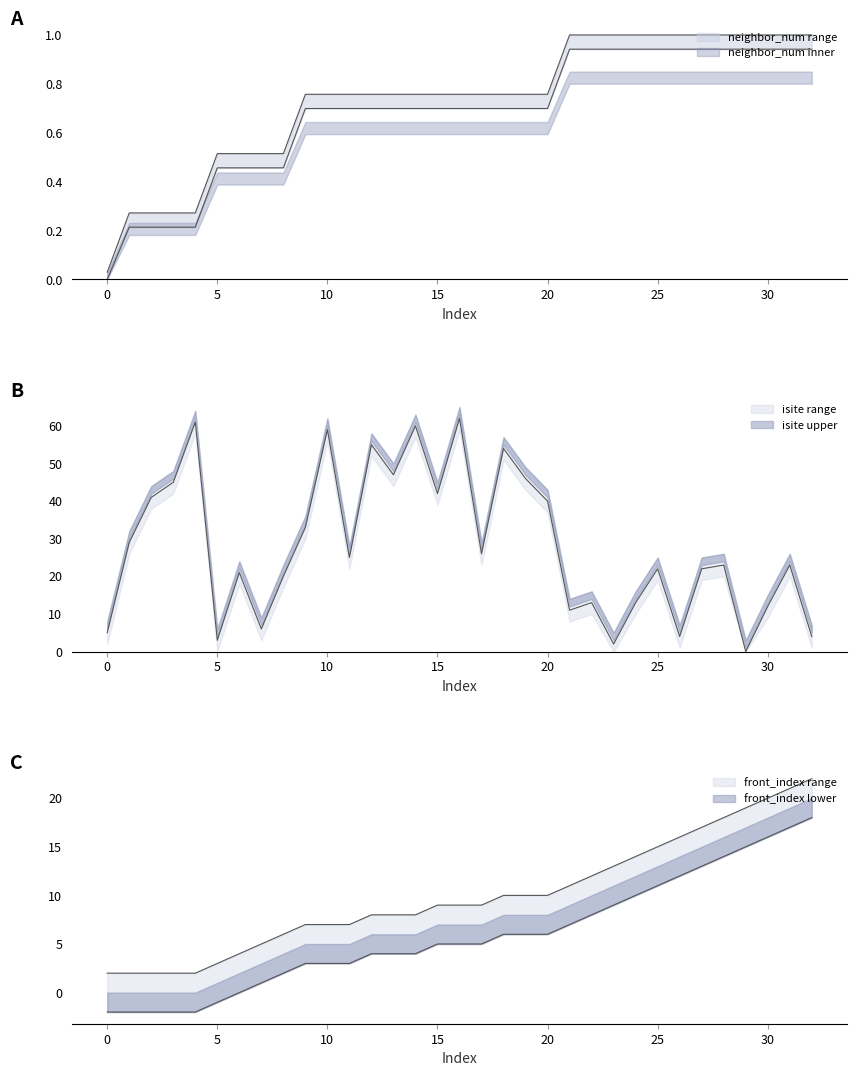

What is the difference between the maximum and second lowest values in the isite series?

60.0